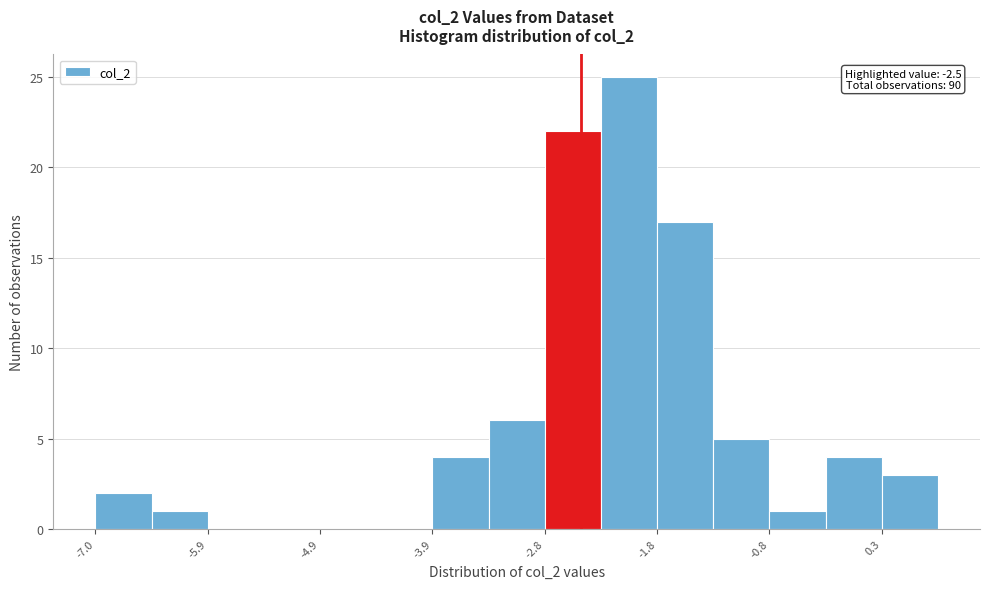

Around what value on the x-axis is the tallest bar? Give the approximate position of its centre, as read against the axis.

-2.0